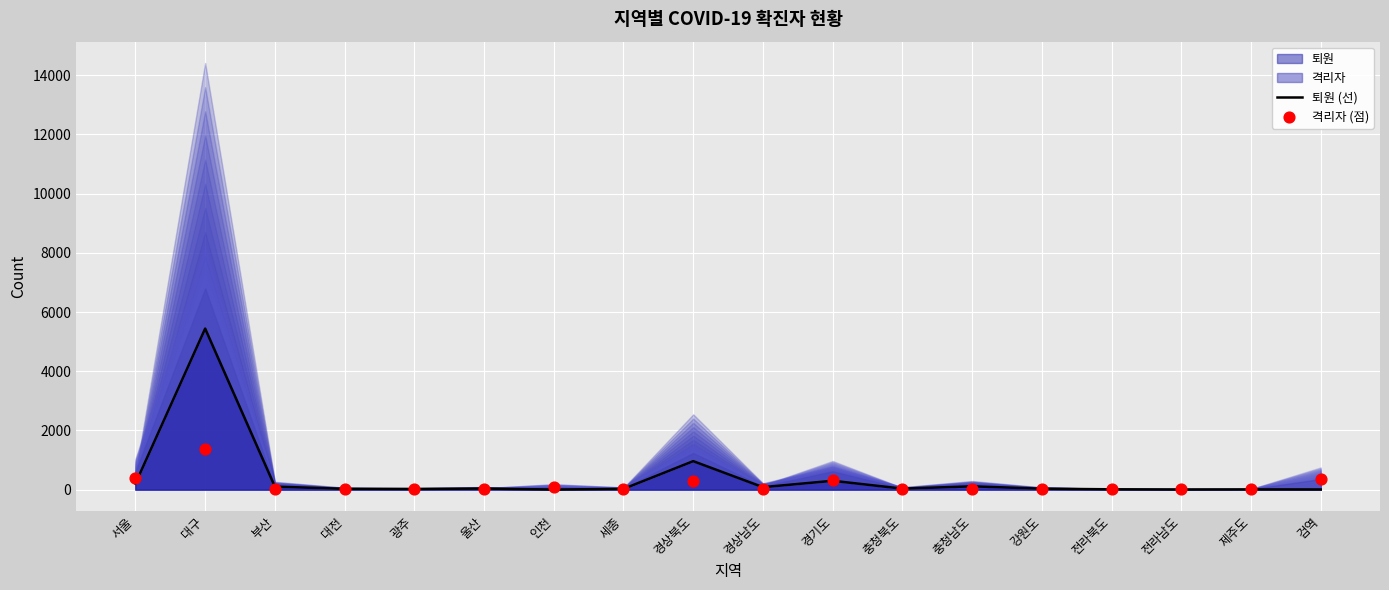

Which series has the largest total across all categories?

퇴원 (선)